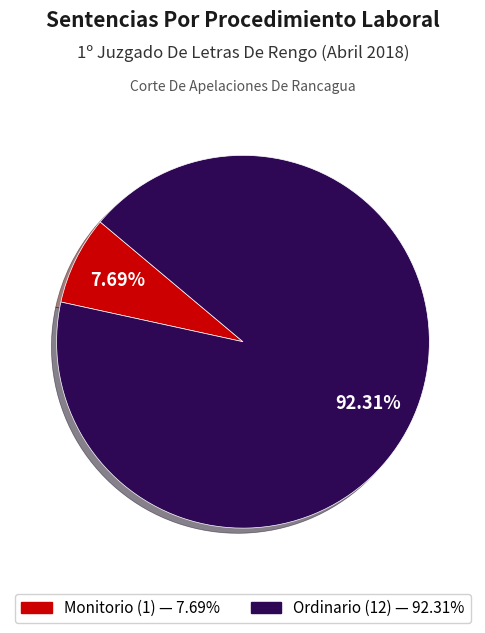

To the nearest percent, what percentage of the pie is Ordinario?

92%